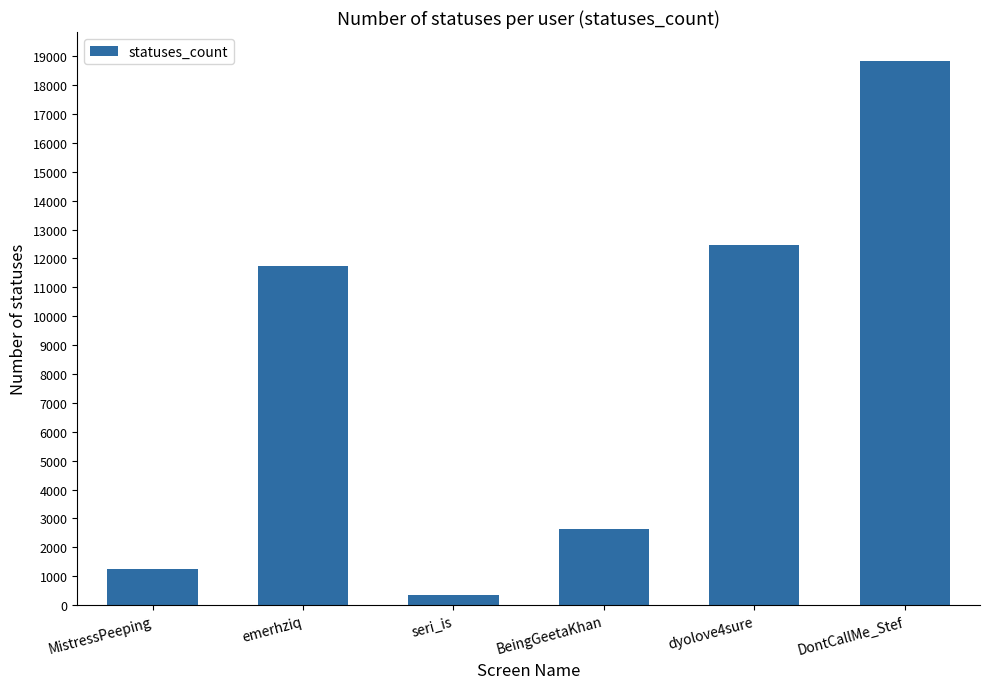

Approximately how many times larger is the value at BeingGeetaKhan compared to seri_is?

7.8